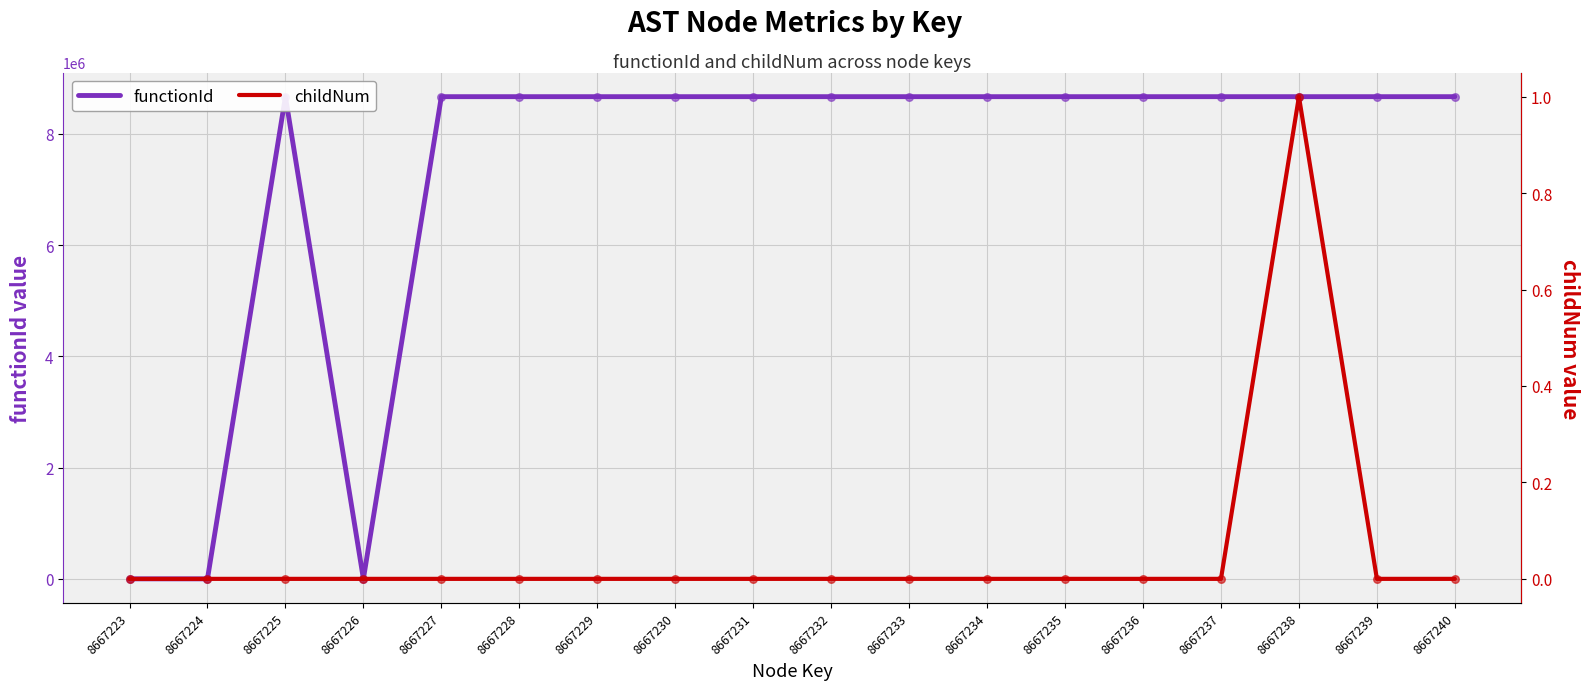

Is the value of childNum at 8667228 greater than the value of functionId at 8667226?

No